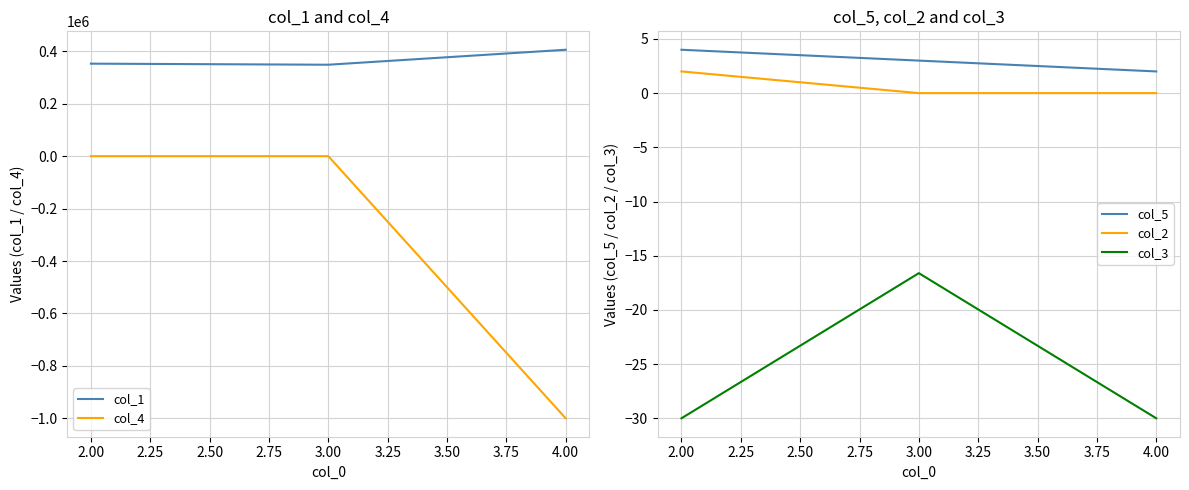

Is the value of col_3 at 2.00 greater than the value of col_5 at 4.00?

No